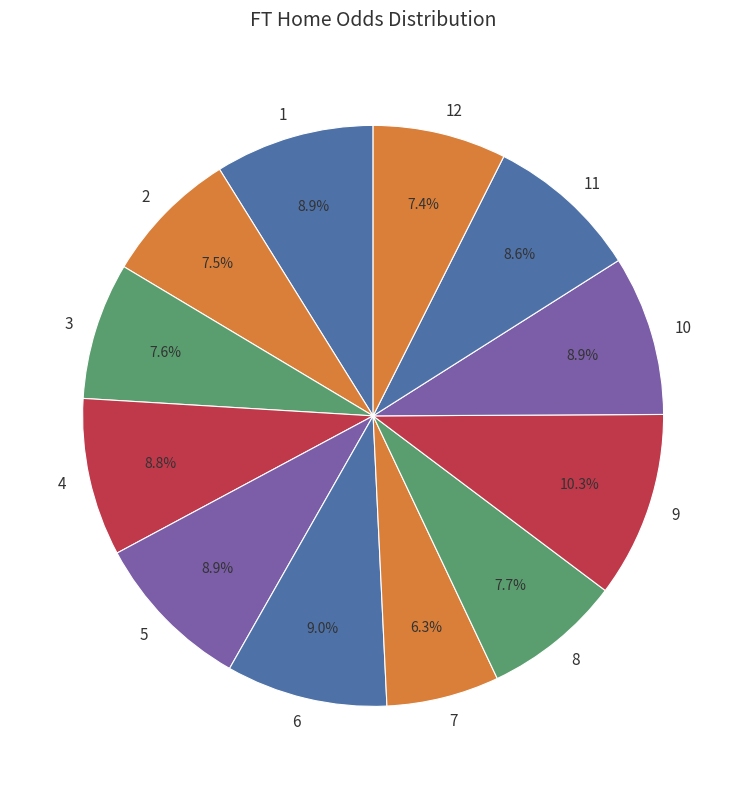

What is the ratio of the value at 10 to the value at 9?

0.9